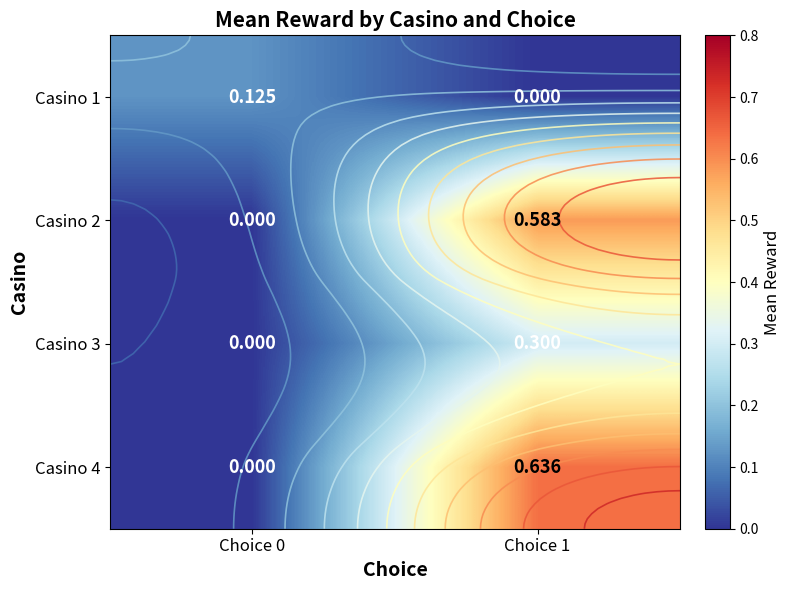

How many data points does each series have?

2